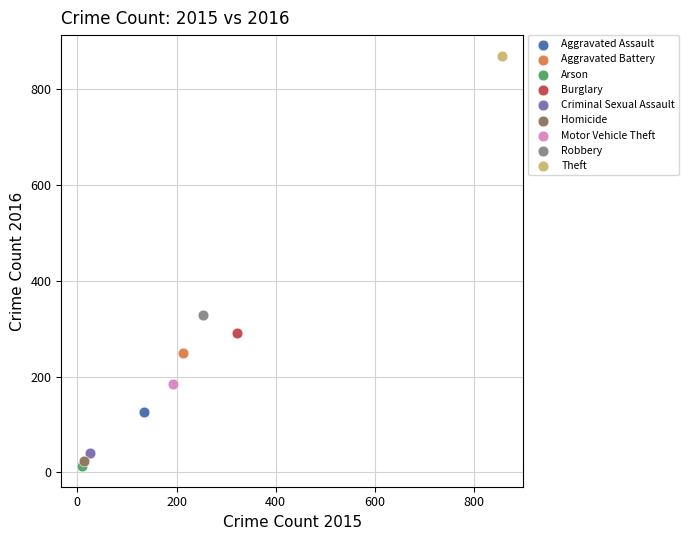

Which series contains the lowest Y value?

Arson